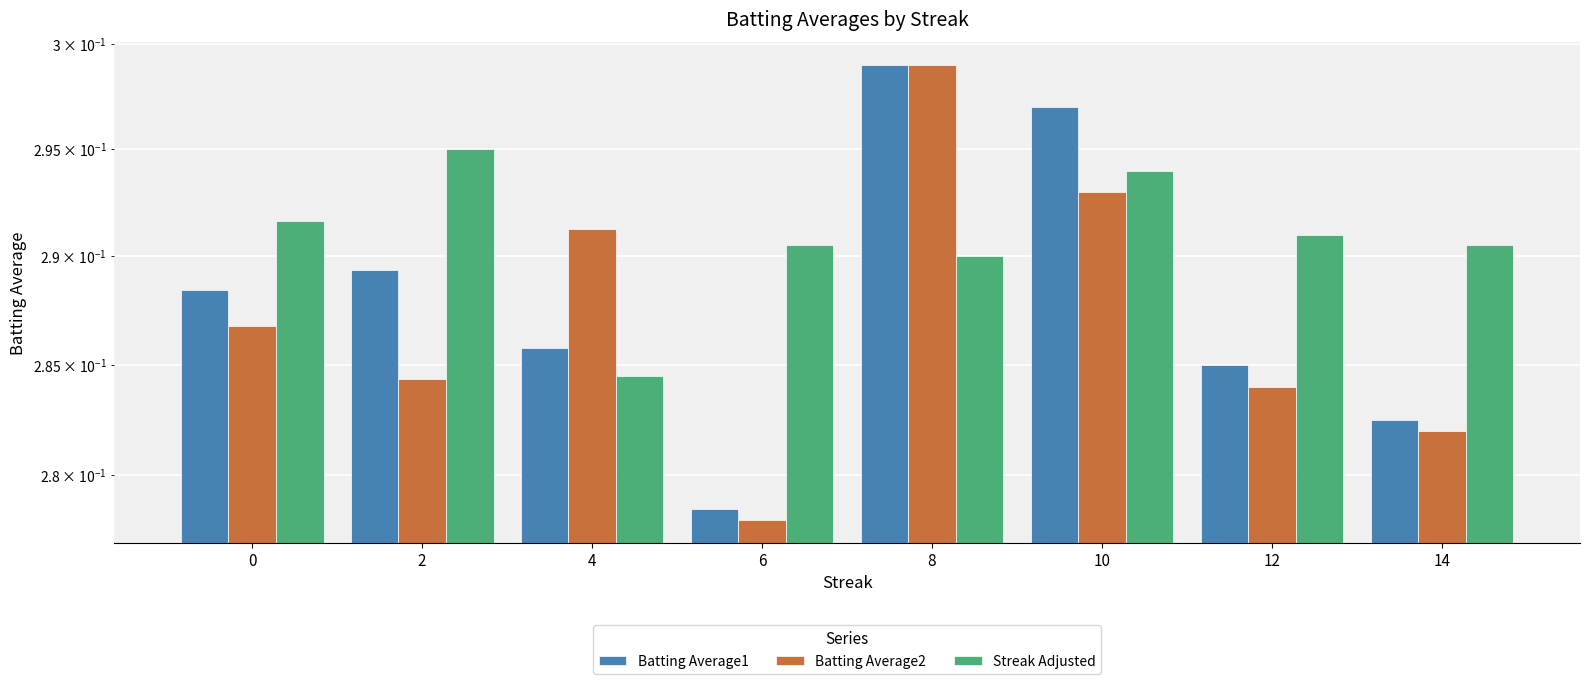

Reading left to right, list all the values displayed in this chart.

Batting Average1: 0.3	0.3	0.3	0.3	0.3	0.3	0.3	0.3
Batting Average2: 0.3	0.3	0.3	0.3	0.3	0.3	0.3	0.3
Streak Adjusted: 0.3	0.3	0.3	0.3	0.3	0.3	0.3	0.3